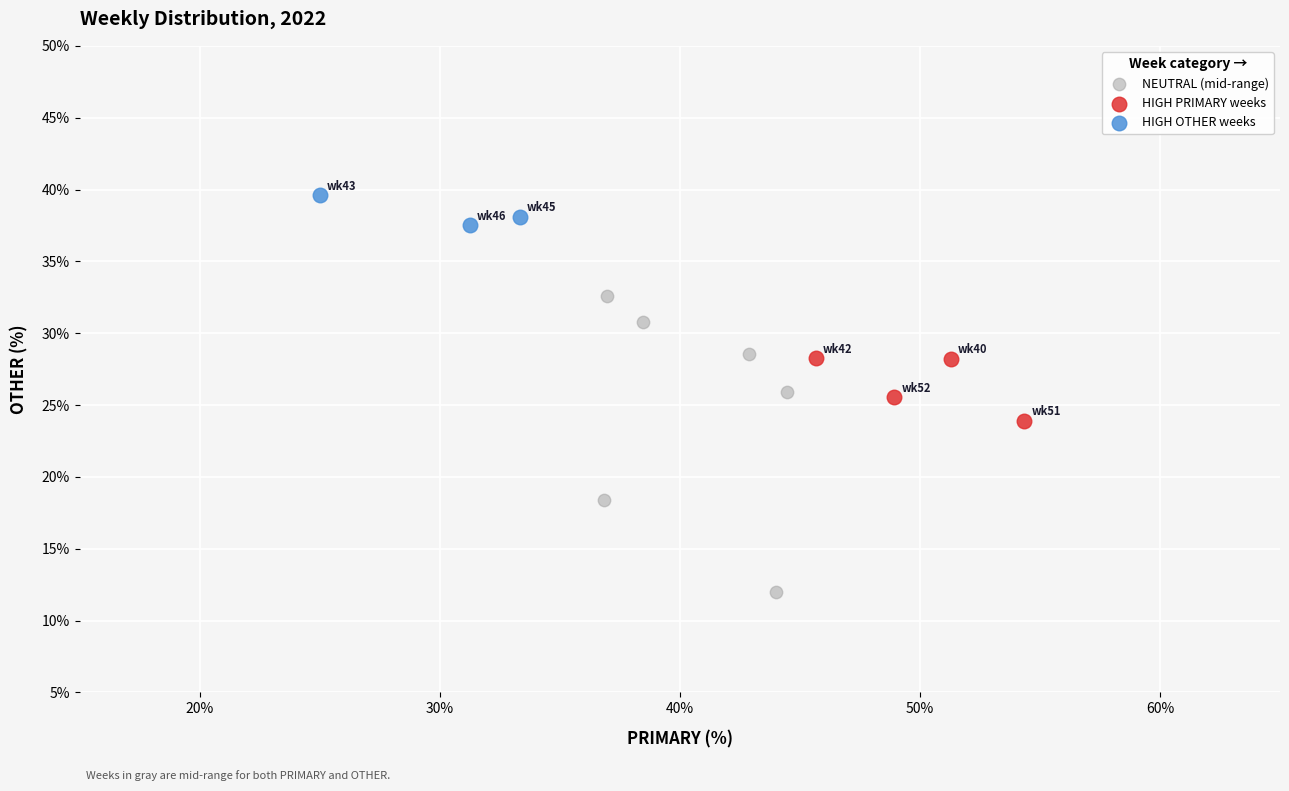

Which series contains the lowest Y value?

NEUTRAL (mid-range)